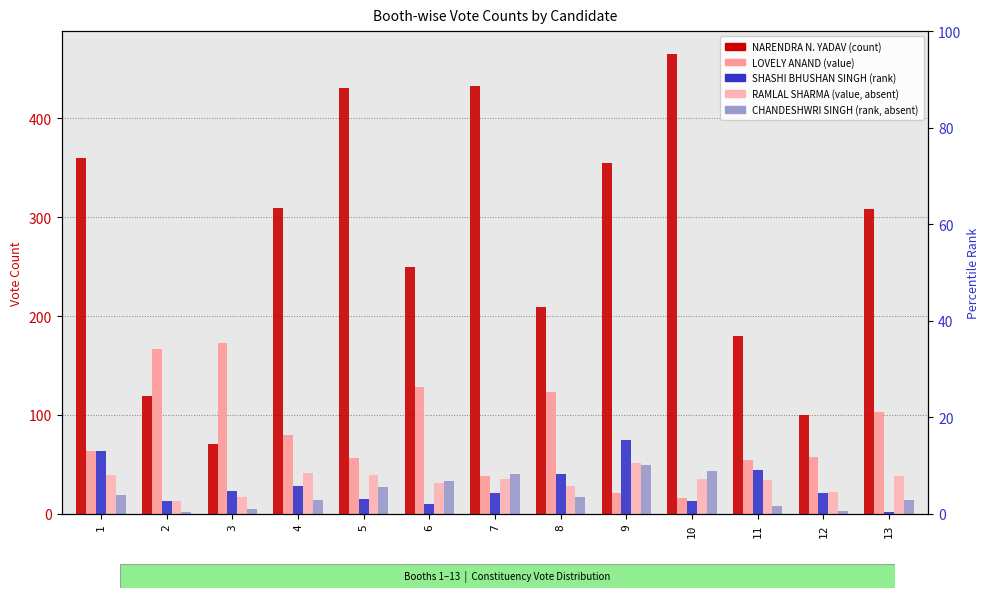

What is the total value across all series at 4?

472